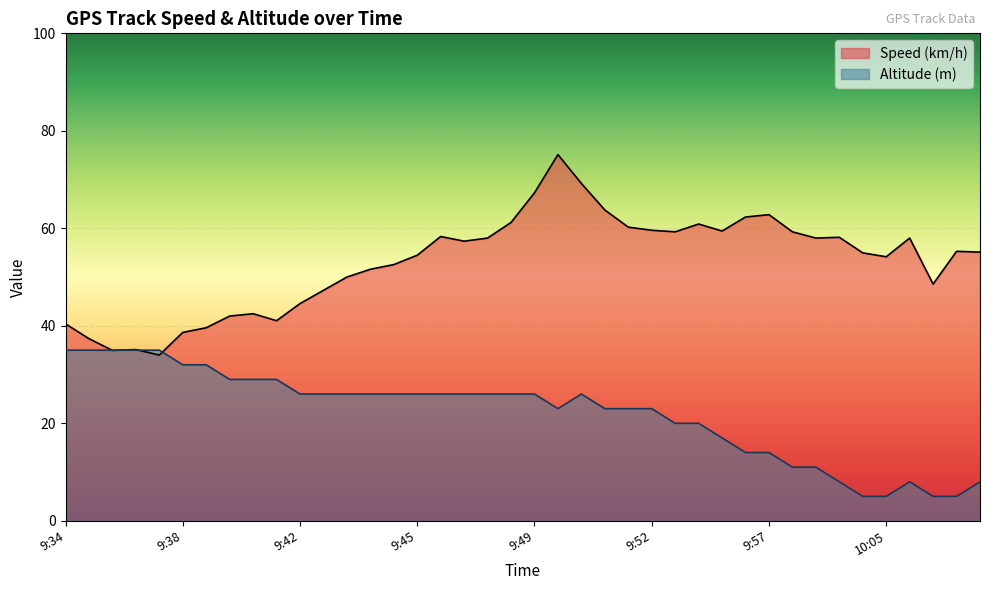

True or false: Altitude (m) has a value of 26.0 at 9:45.

True